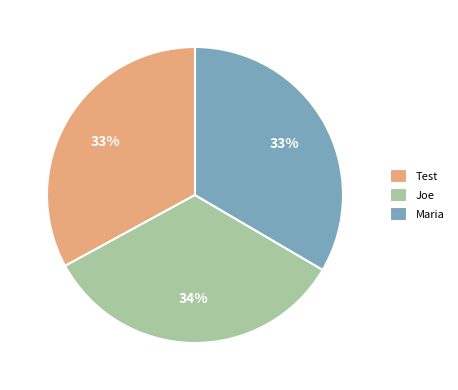

What percentage is the Joe slice, to the nearest percent?

34%